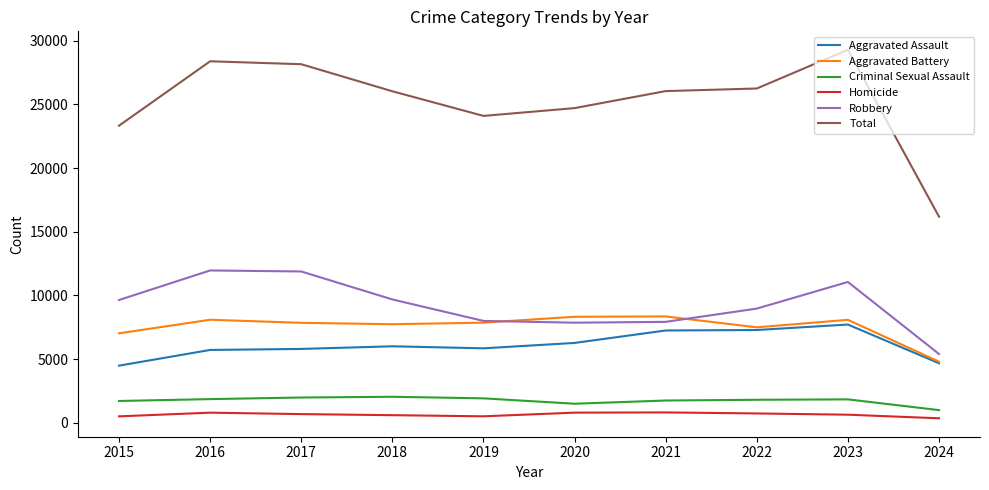

Where is Total nearest to the value 22742?

2015